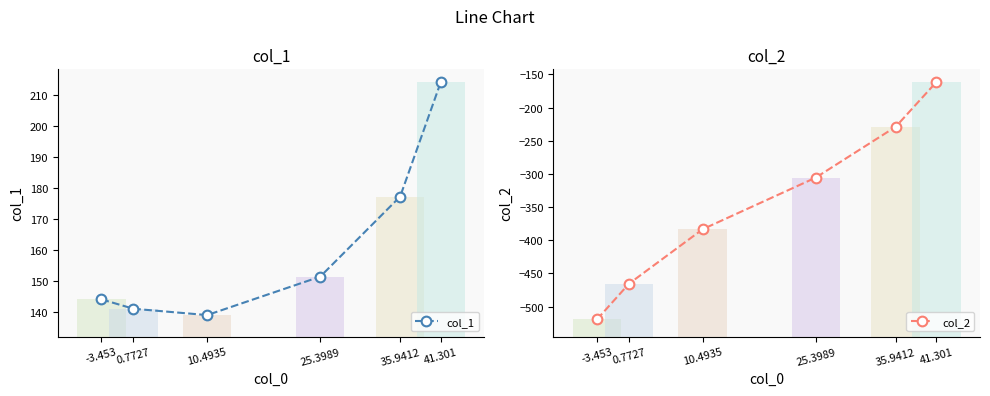

At which label does col_1 first exceed 151?

25.3989